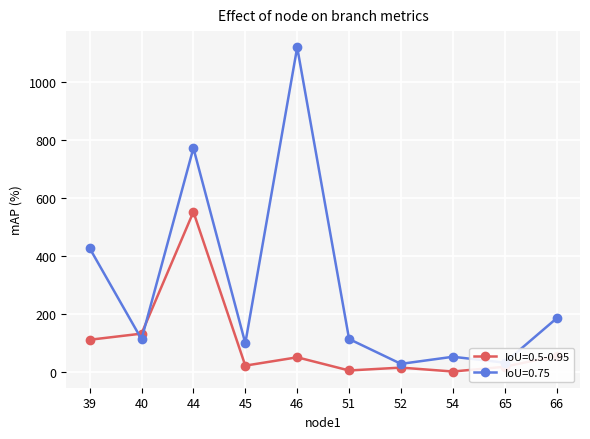

Does the chart have visible grid lines?

Yes